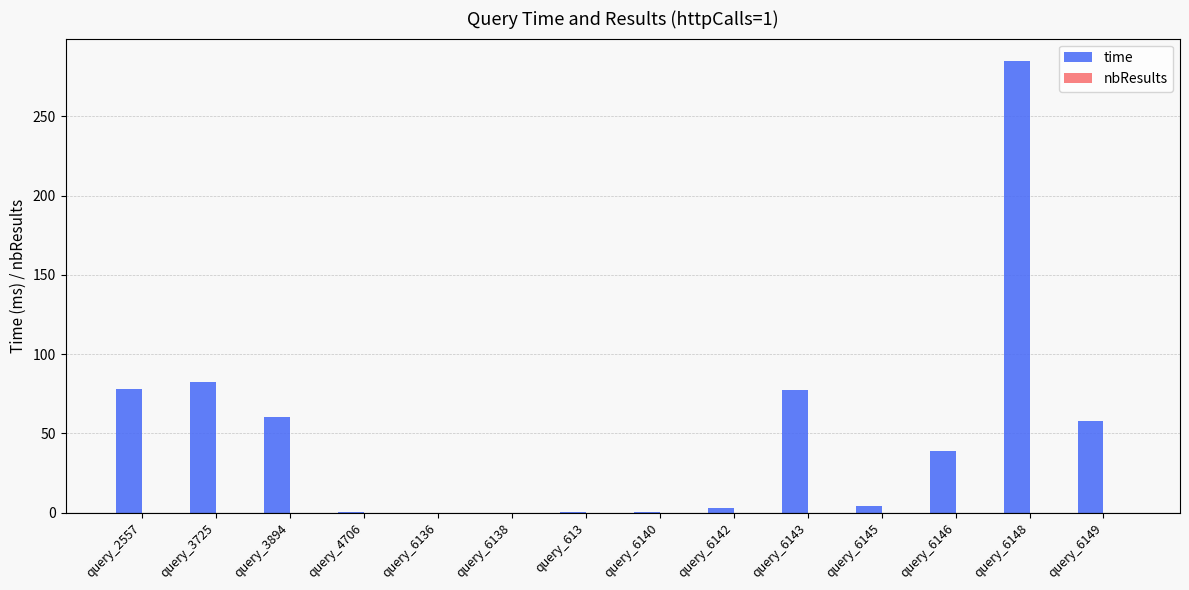

True or false: the data shows 77.3 at query_6143.

True